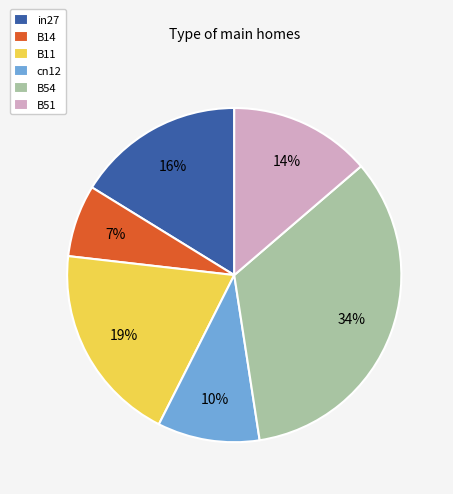

Is there a majority slice in this chart?

No